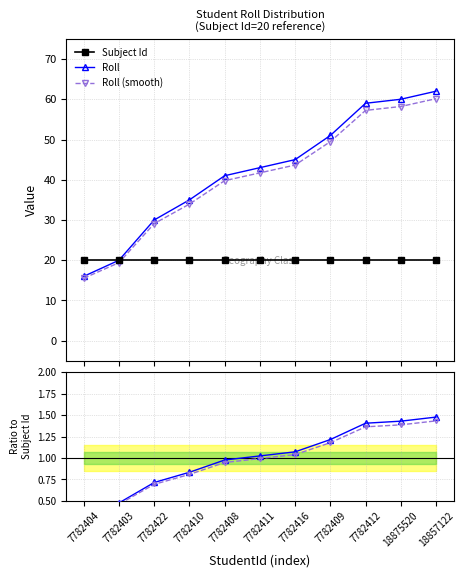

How many values in the Roll / mean(Roll) series exceed 1?

6